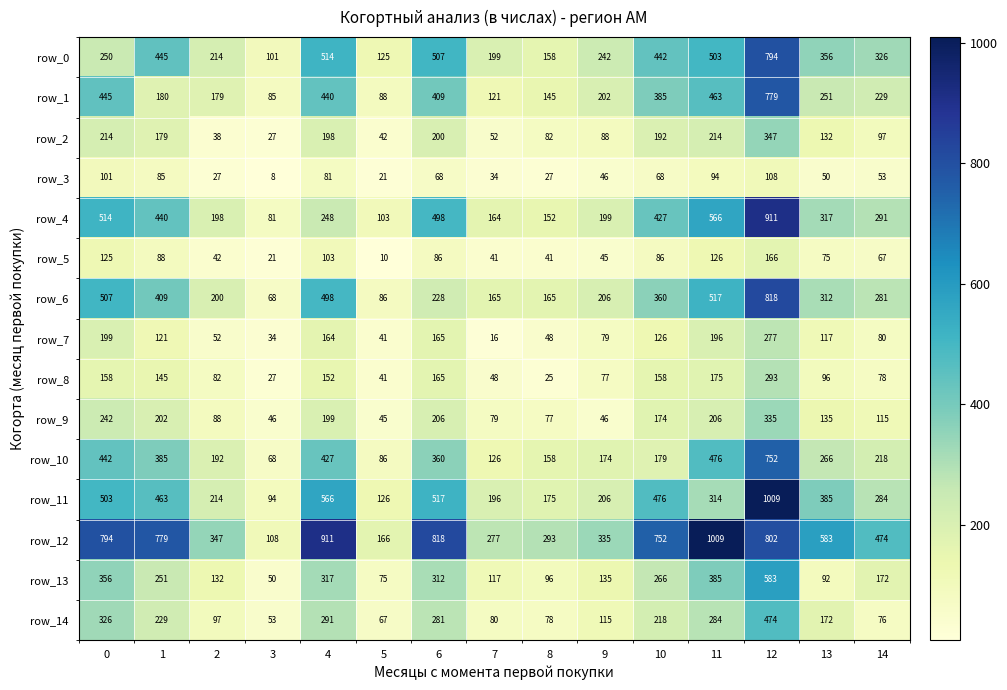

Between 5 and 7, which series saw the biggest shift?

row_12